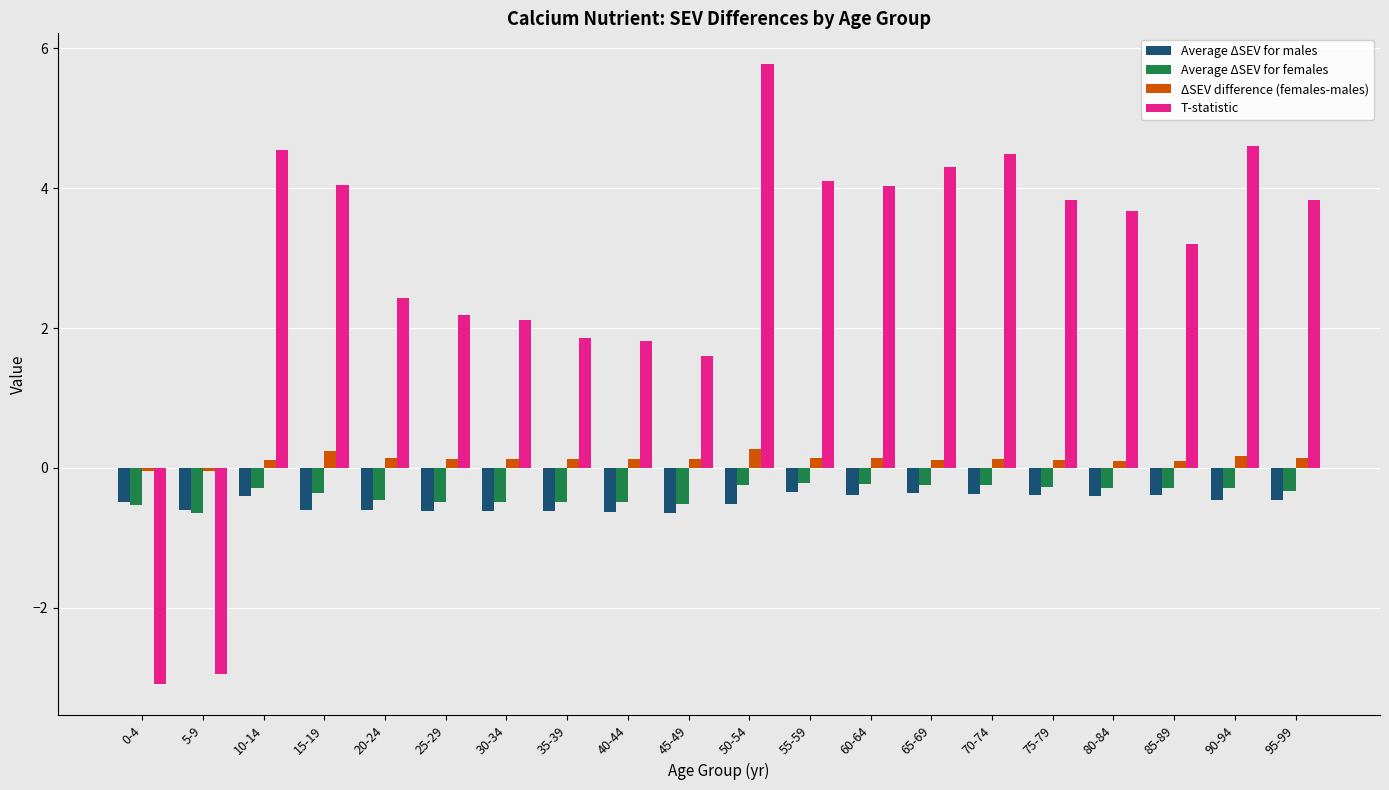

Are the bars grouped side by side (vs. stacked)?

Yes